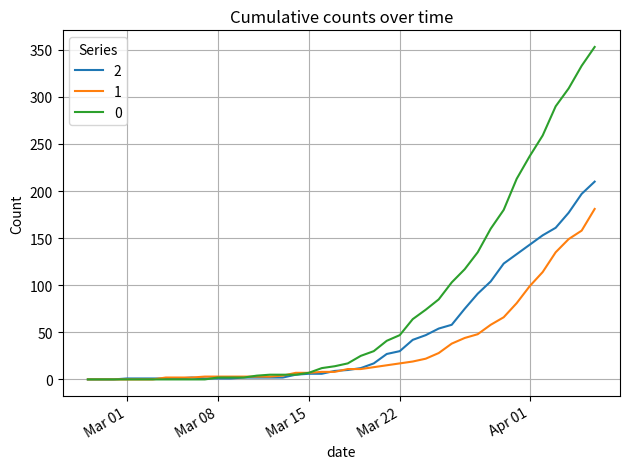

List the series in order of their peak value, lowest first.

1, 2, 0